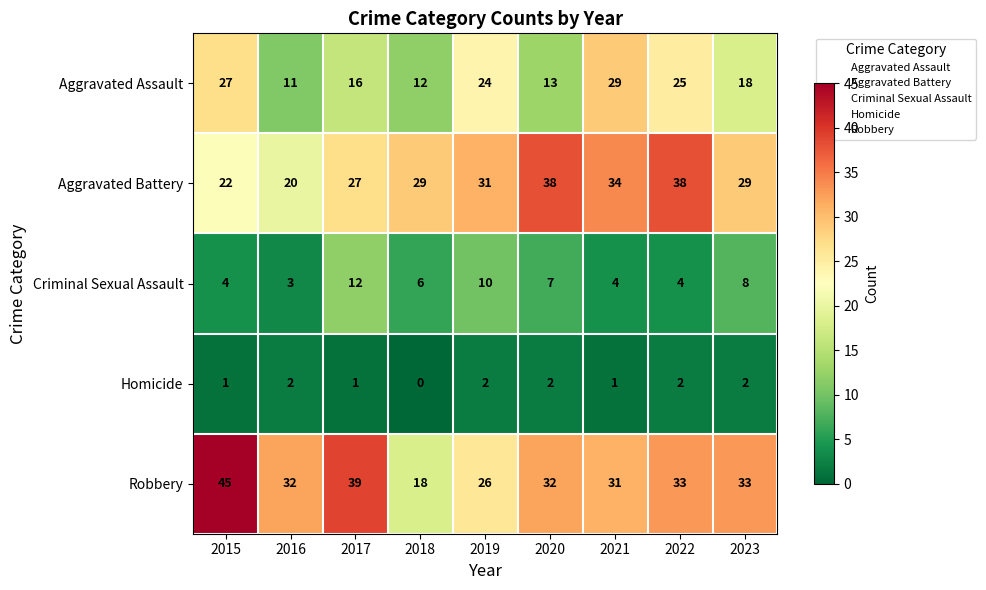

Which series changed the most between 2016 and 2021?

Aggravated Assault